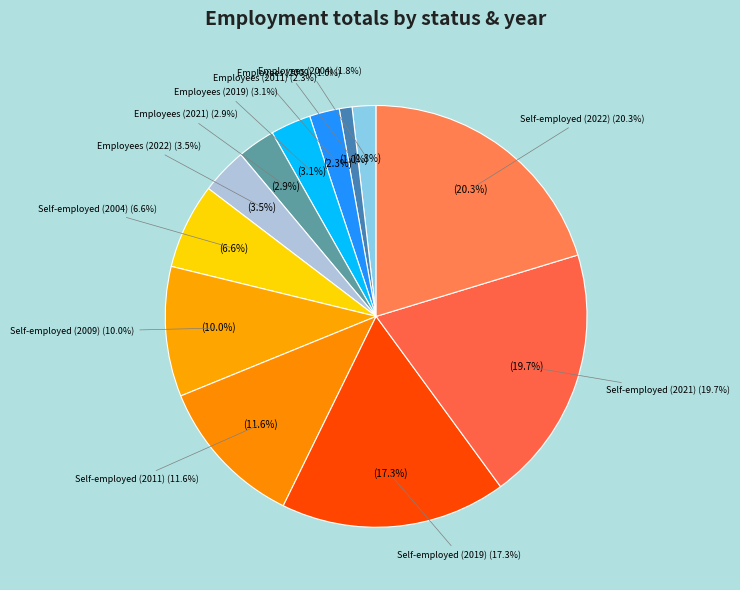

Is it true that ago/sex_f/ees/2009 is 11% of the pie?

False